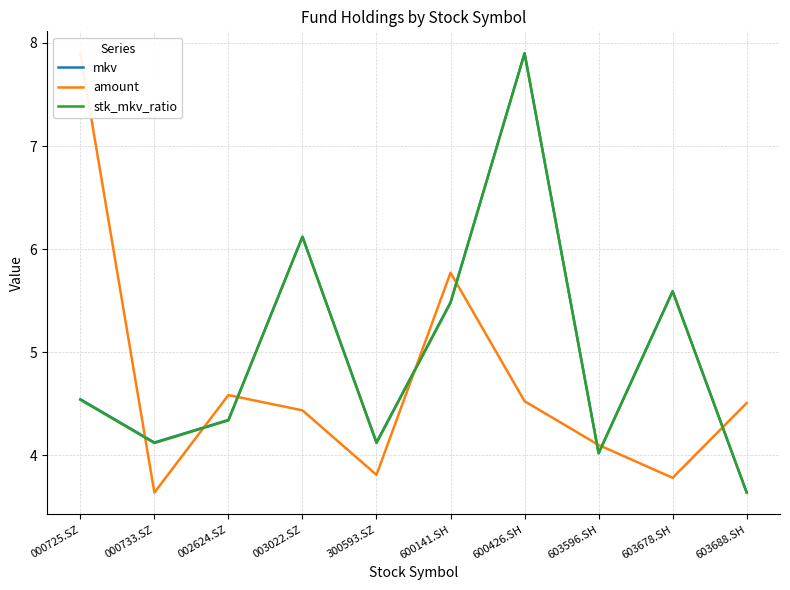

What is the difference between the second highest and second lowest values in the mkv series?

2.1